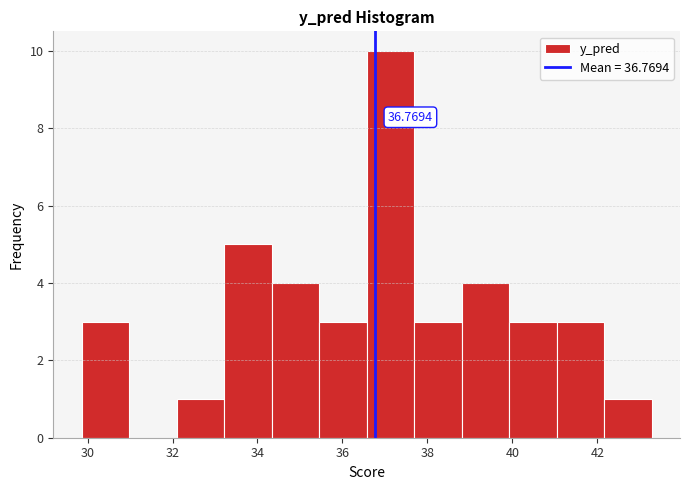

Over which range of the x-axis is the bar tallest?

36.6 to 37.6